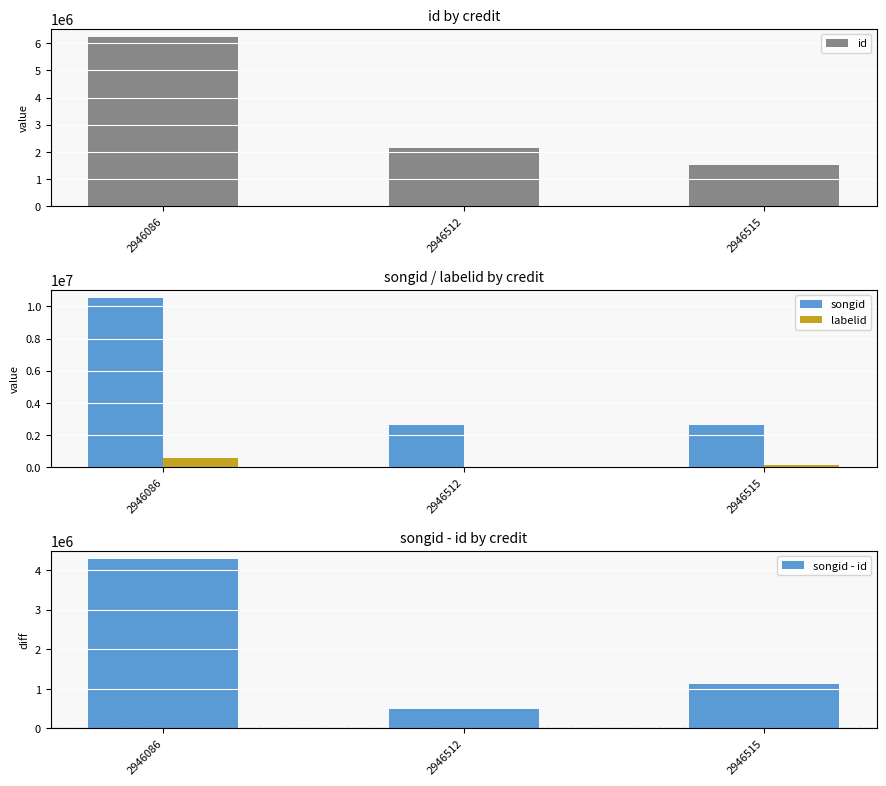

Read the id value at 2946086, to the nearest 10.

6227110